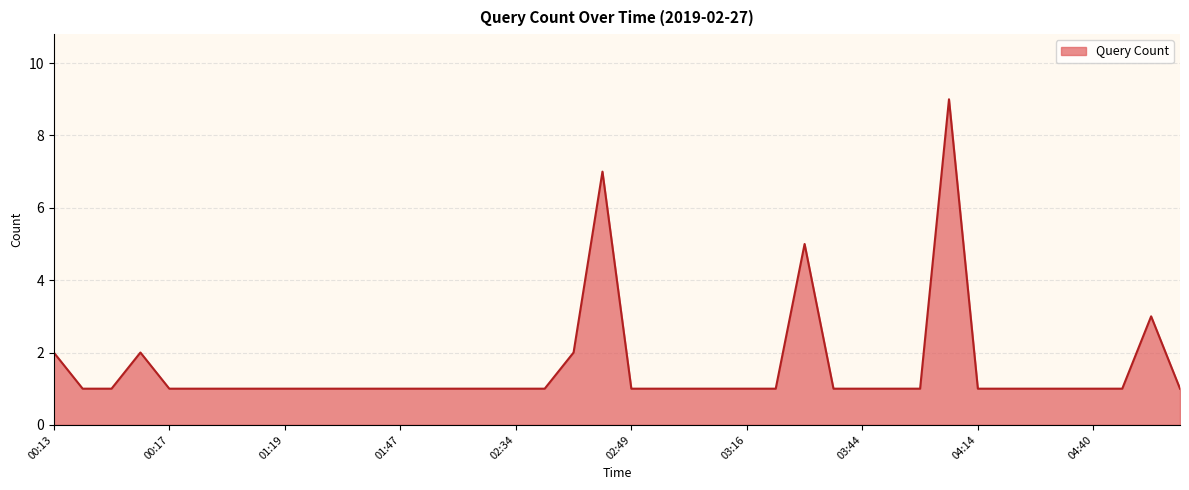

Reading left to right, list all the values displayed in this chart.

2	1	1	2	1	1	1	1	1	1	1	1	1	1	1	1	1	1	2	7	1	1	1	1	1	1	5	1	1	1	1	9	1	1	1	1	1	1	3	1